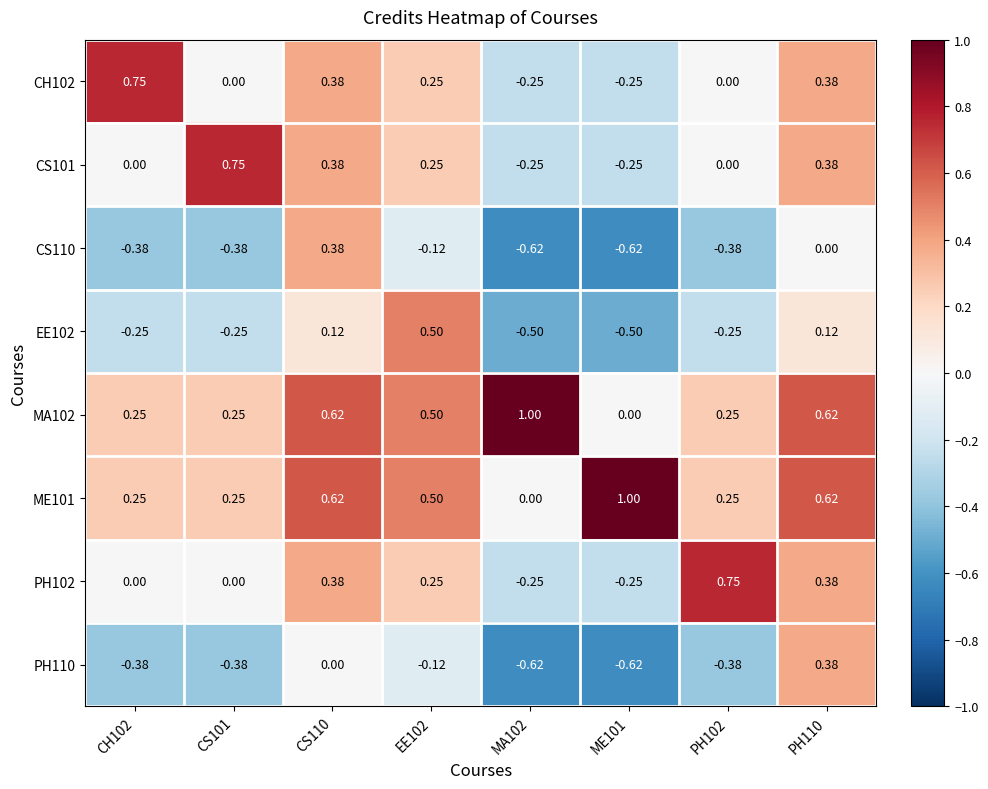

Count the number of categories in the chart.

8